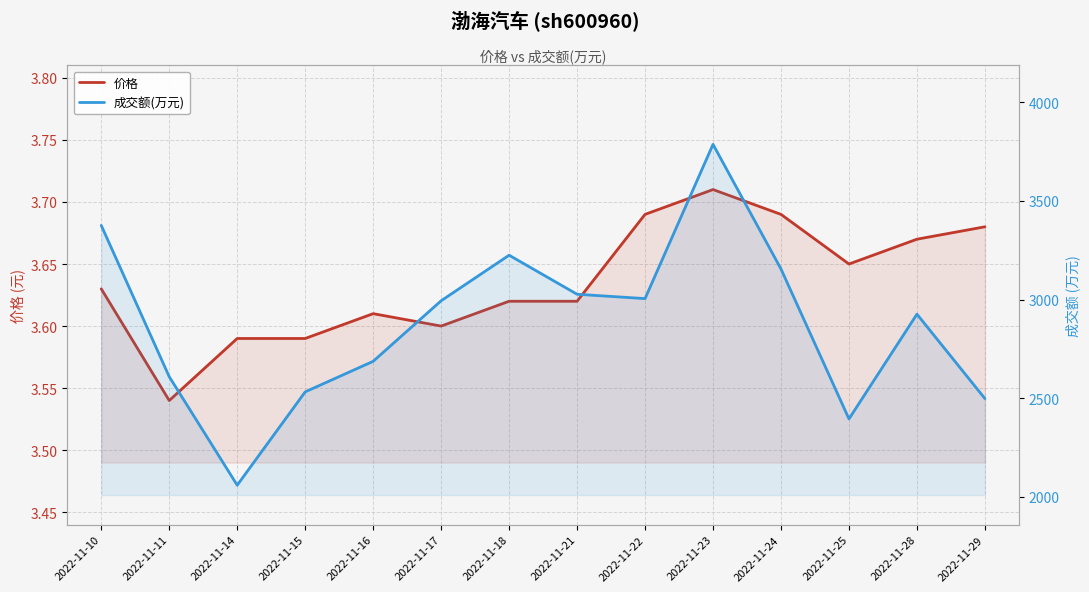

What is the value of the 成交额(万元) point at the 6th from the left?

2994.0